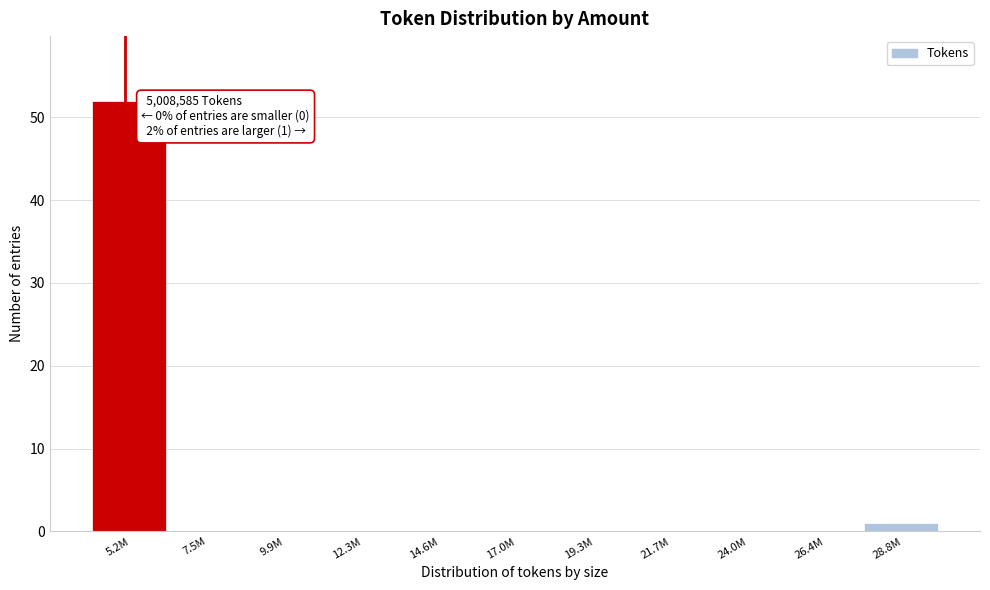

Reading left to right, what are all the values shown in this chart?

5.2M=52	7.5M=0	9.9M=0	12.3M=0	14.6M=0	17.0M=0	19.3M=0	21.7M=0	24.0M=0	26.4M=0	28.8M=1